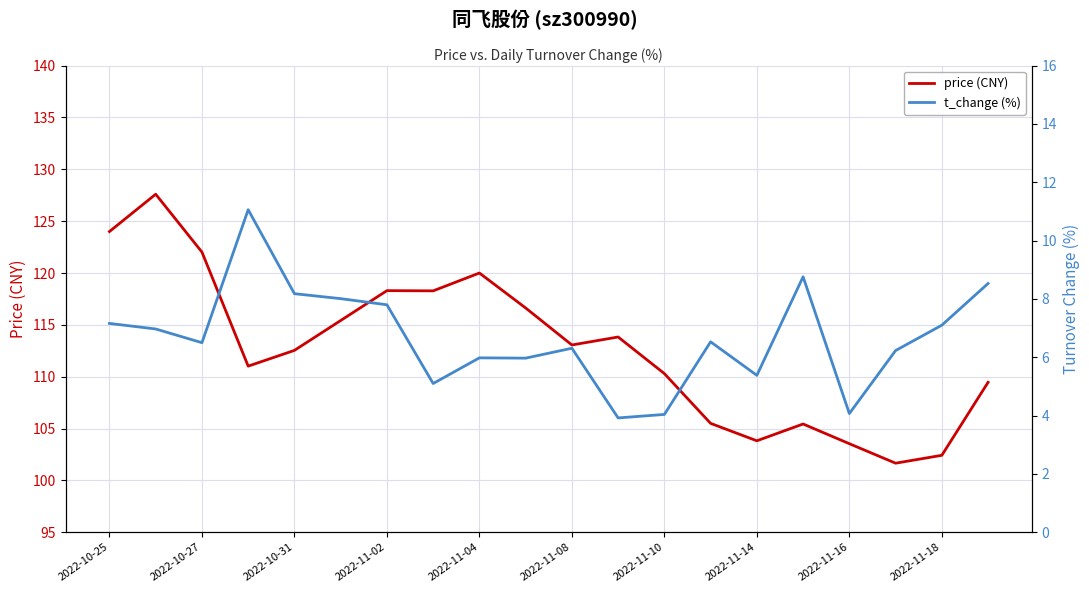

How many values in the t_change (%) series exceed 6?

13